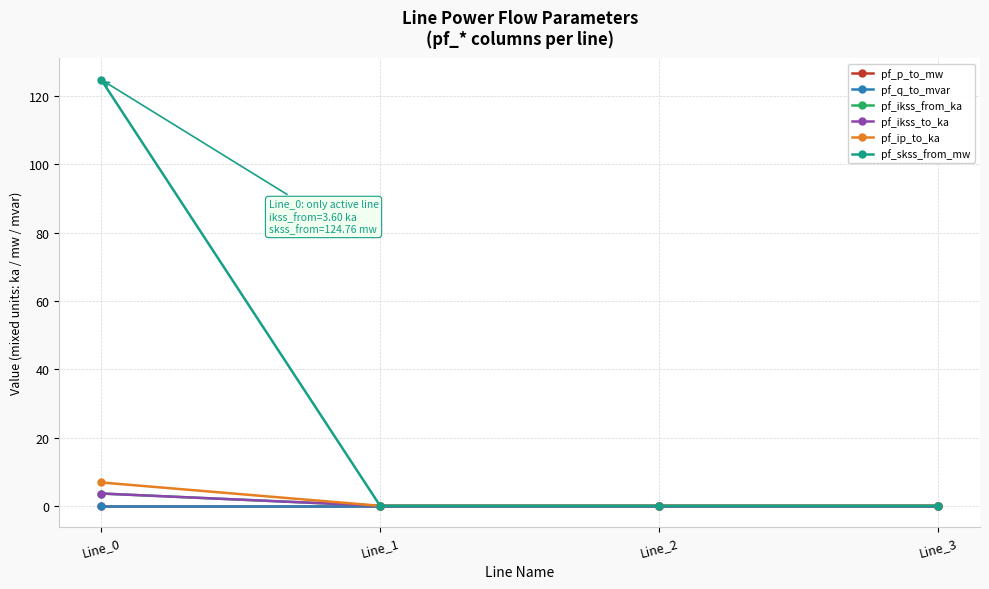

Reading left to right, transcribe all the data shown in this chart.

pf_p_to_mw: Line_0=-0.0	Line_1=0.0	Line_2=0.0	Line_3=0.0
pf_q_to_mvar: Line_0=-0.0	Line_1=0.0	Line_2=0.0	Line_3=0.0
pf_ikss_from_ka: Line_0=3.6	Line_1=0.0	Line_2=0.0	Line_3=0.0
pf_ikss_to_ka: Line_0=3.6	Line_1=0.0	Line_2=0.0	Line_3=0.0
pf_ip_to_ka: Line_0=6.8	Line_1=0.0	Line_2=0.0	Line_3=0.0
pf_skss_from_mw: Line_0=124.8	Line_1=0.0	Line_2=0.0	Line_3=0.0